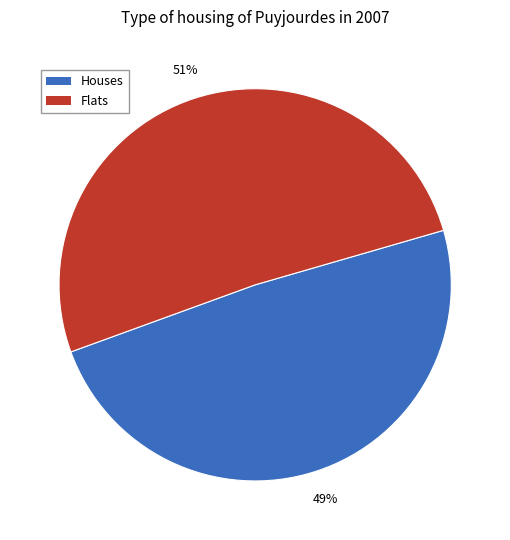

What percentage is the Houses slice, to the nearest percent?

49%